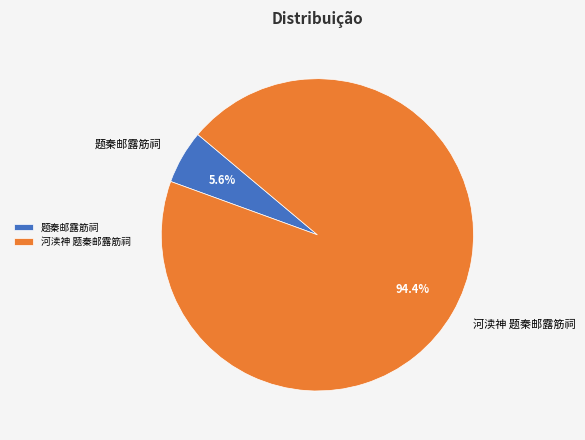

True or false: 河渎神 题秦邮露筋祠 accounts for 85% of the total.

False